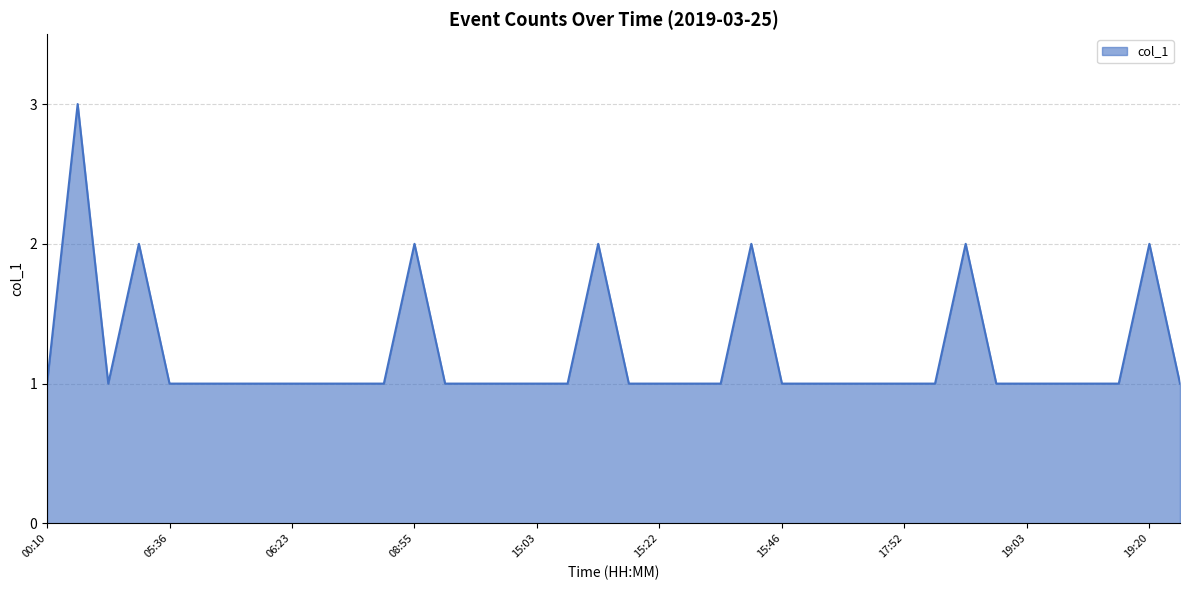

What is the maximum value shown in the chart?

3